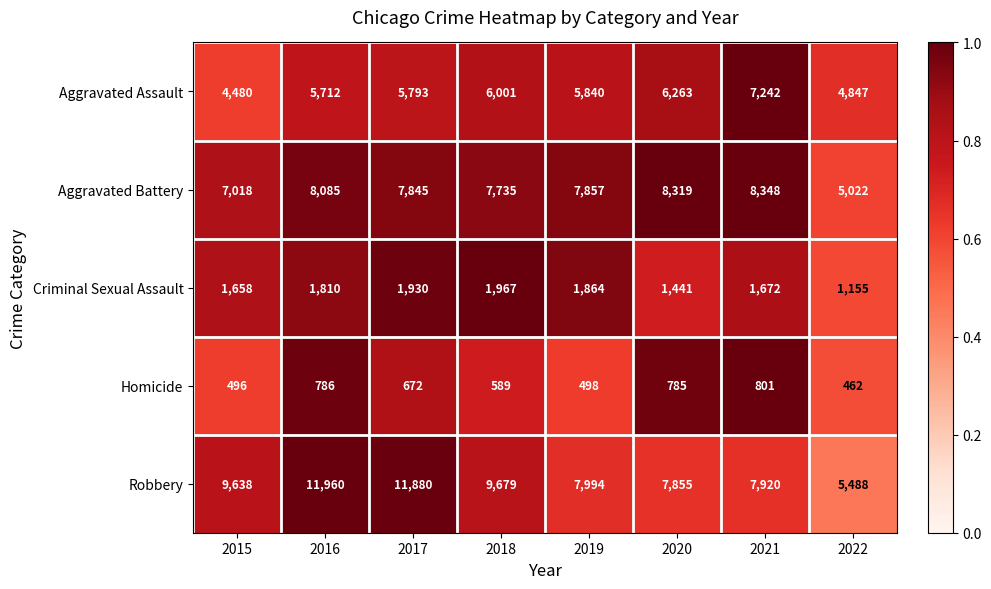

What is the difference between the second highest and second lowest values in the Aggravated Assault series?

1416